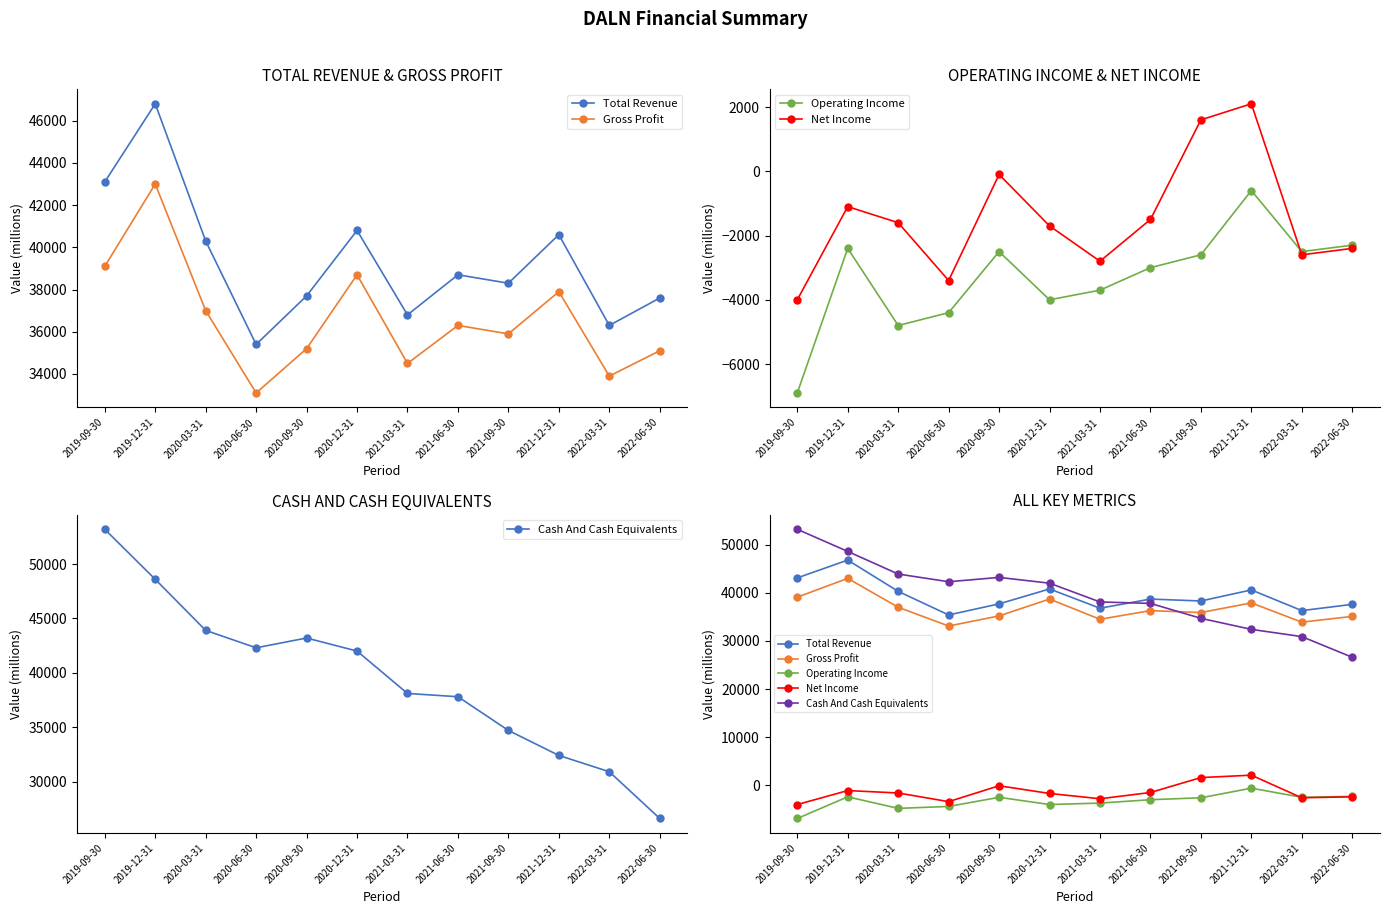

How many intersections are there between Gross Profit and Cash And Cash Equivalents?

1